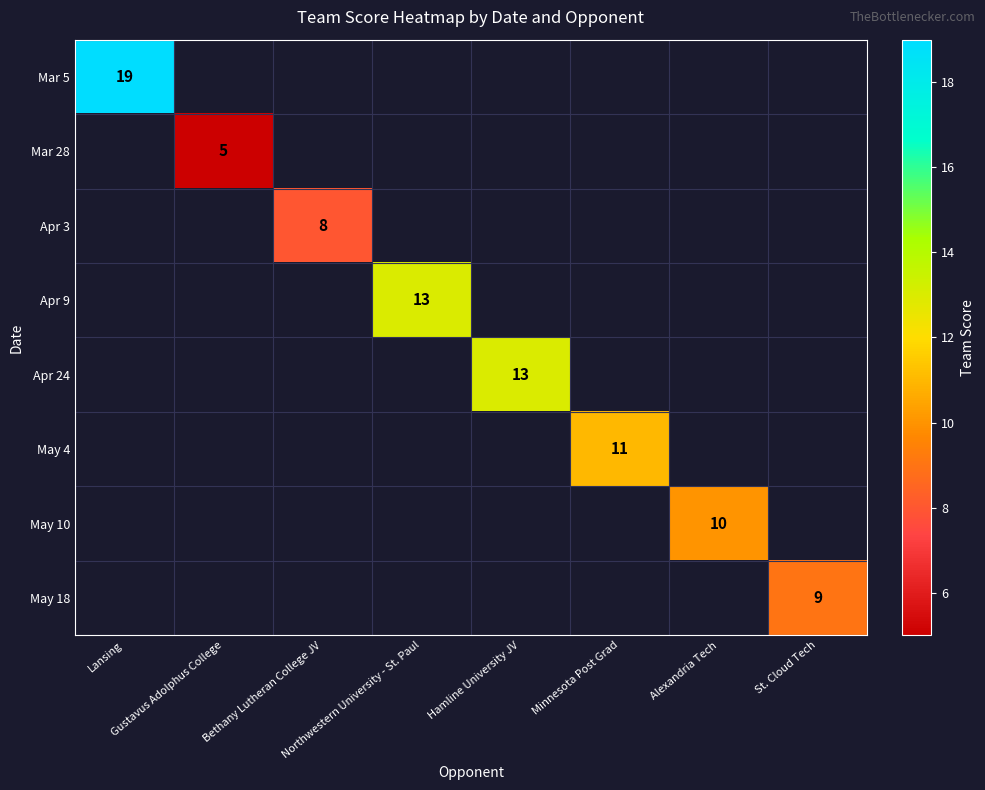

Which label corresponds to the largest value in the chart?

Lansing